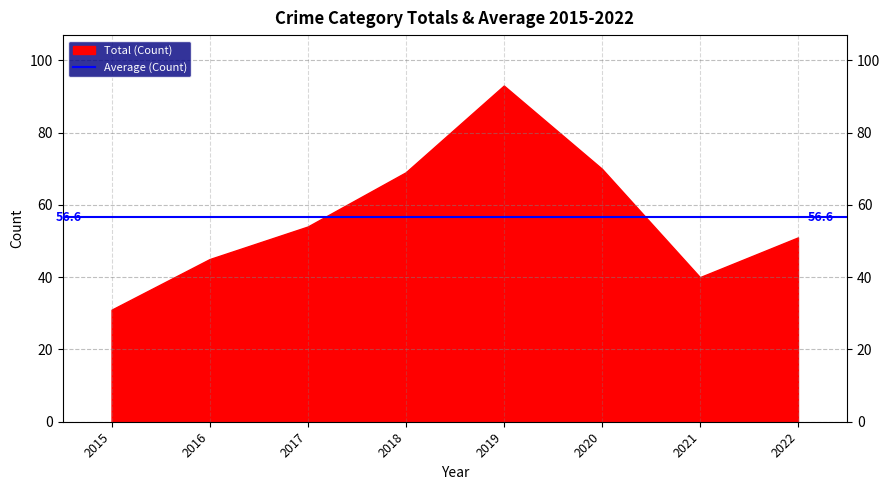

The value of Aggravated Assault at 2021 is 1. True or false?

False